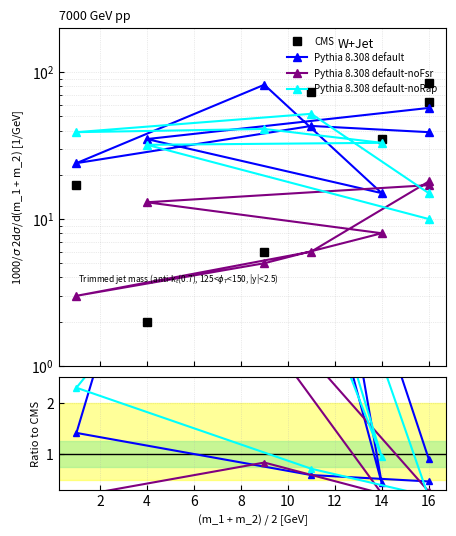

The value of Pythia 8.308 default at 4 is 9.3. True or false?

False